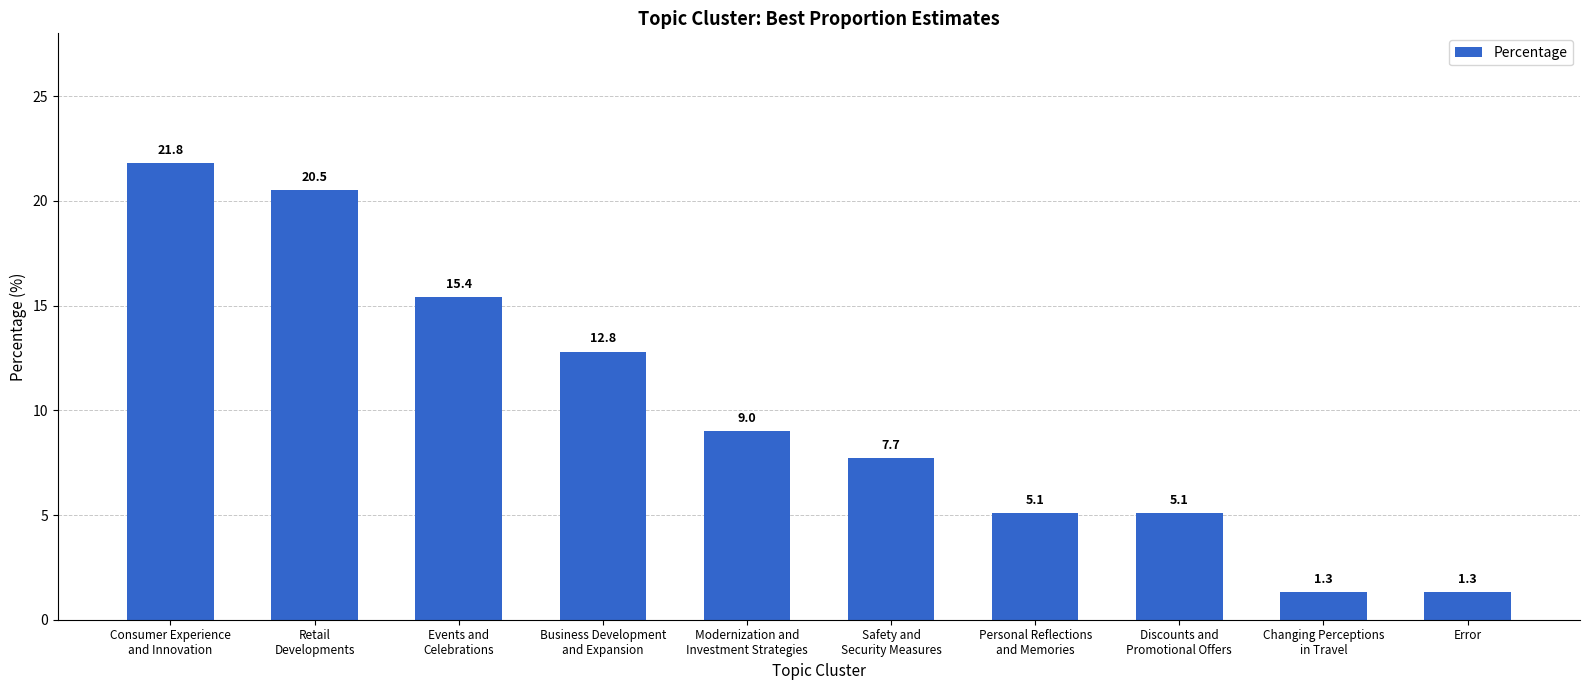

What is the average value?

10.0